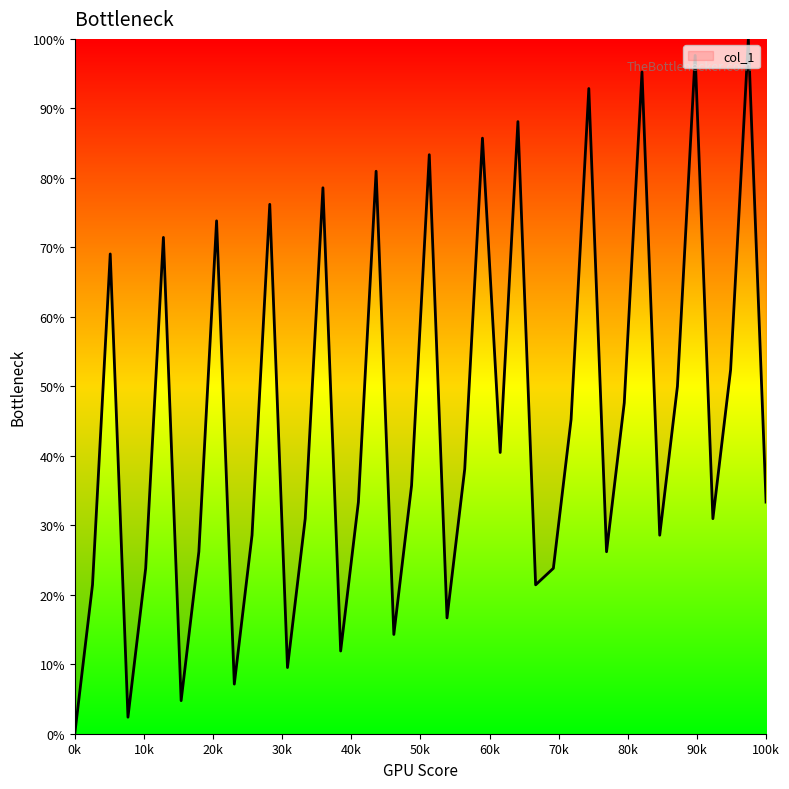

How many values exceed 35?

20